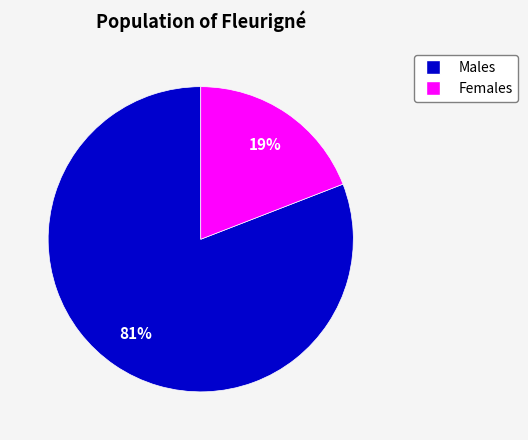

Which has a higher value, Females or Males?

Males